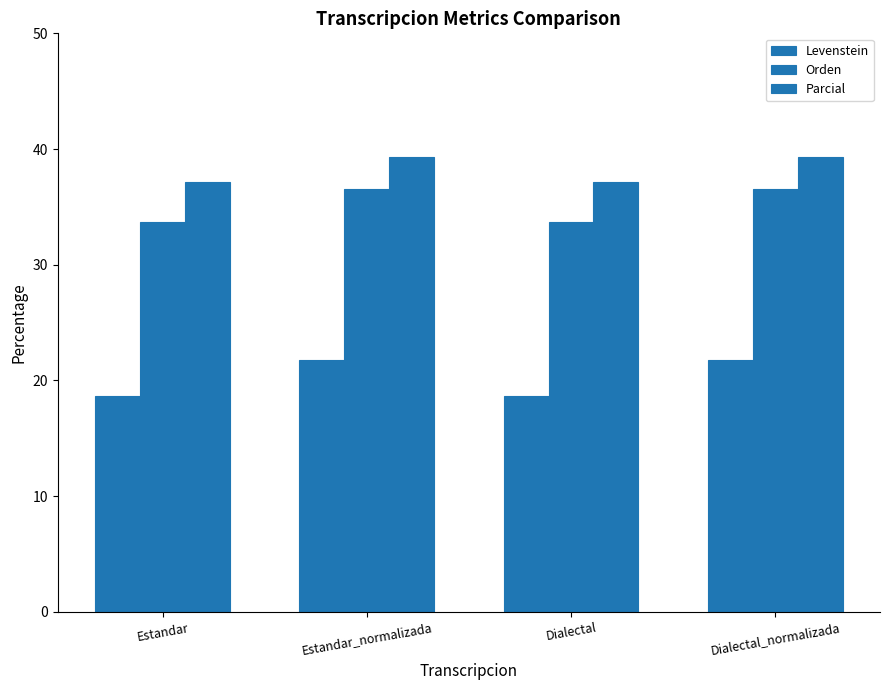

How many values in the Levenstein series exceed 21?

2